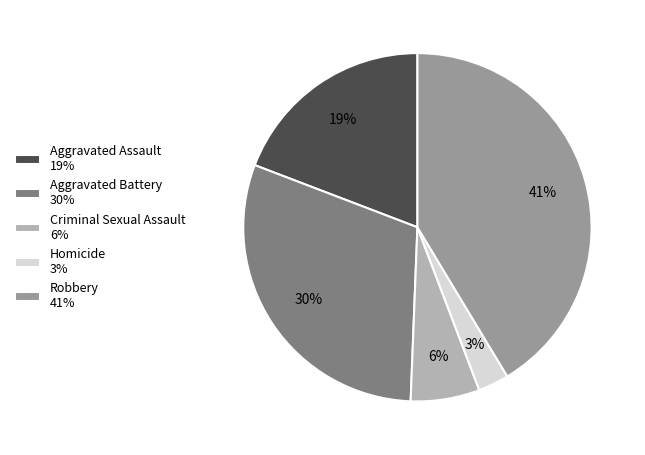

The Criminal Sexual Assault slice represents 1% of the pie. True or false?

False